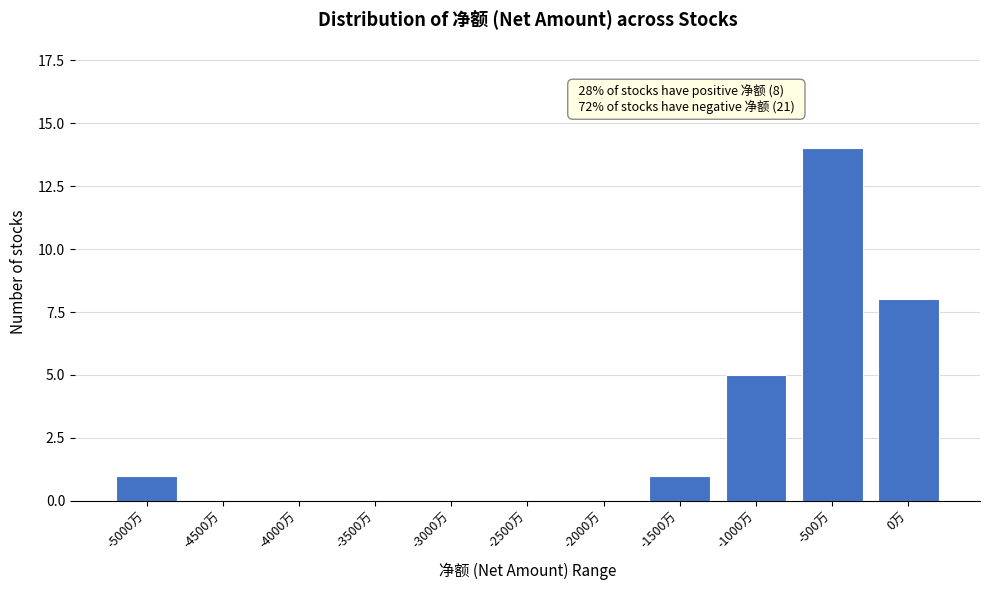

Reading right to left, list all the values displayed in this chart.

0万=8	-500万=14	-1000万=5	-1500万=1	-2000万=0	-2500万=0	-3000万=0	-3500万=0	-4000万=0	-4500万=0	-5000万=1